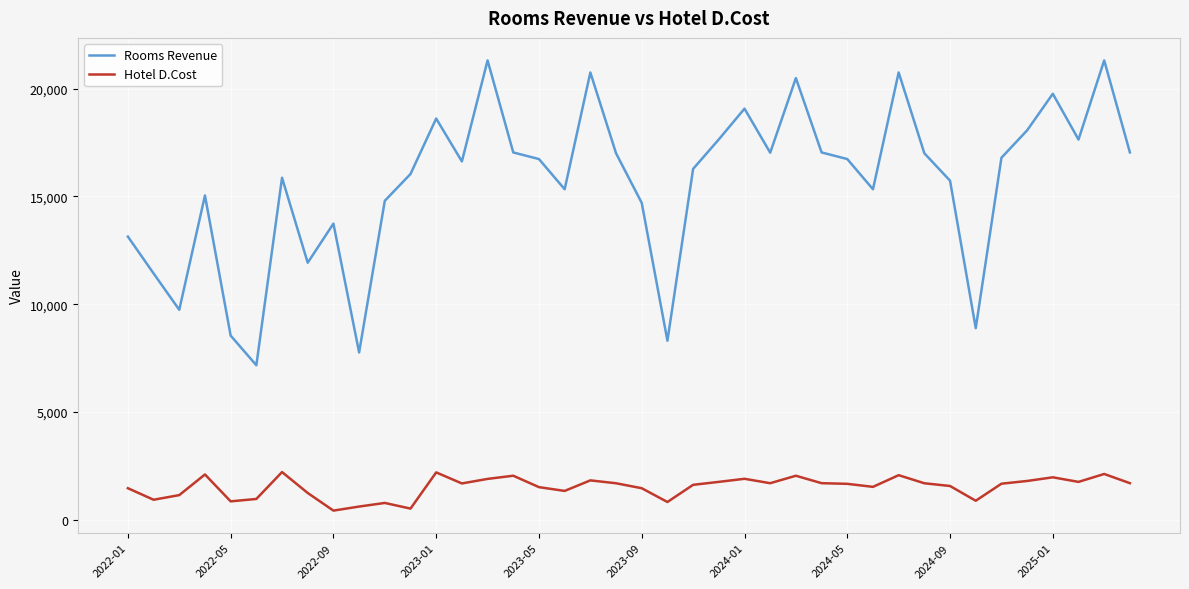

True or false: Rooms Revenue and Hotel D.Cost intersect in this chart.

False